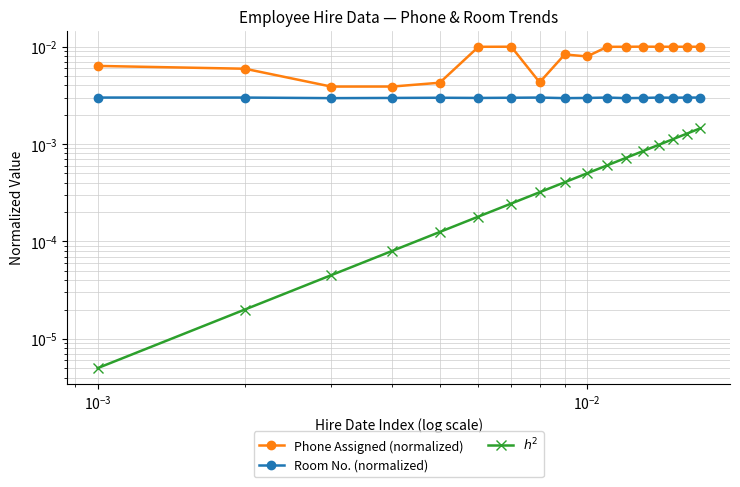

At how many categories does at least one series exceed 0?

17